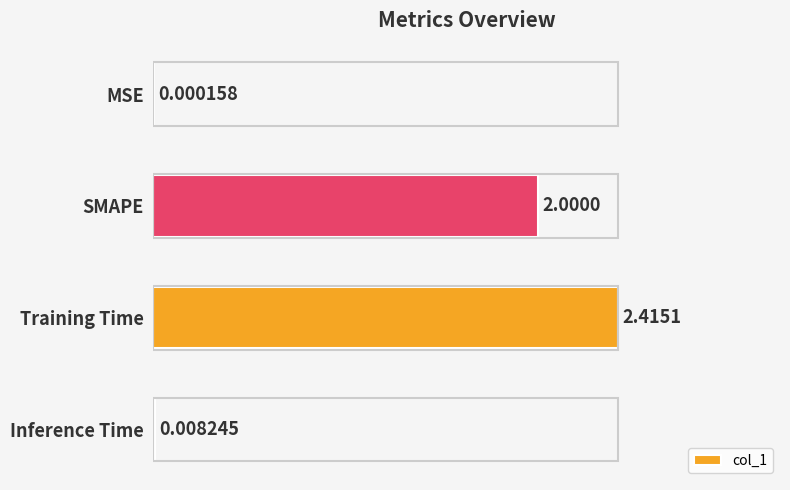

What is the sum of all values?

1.8